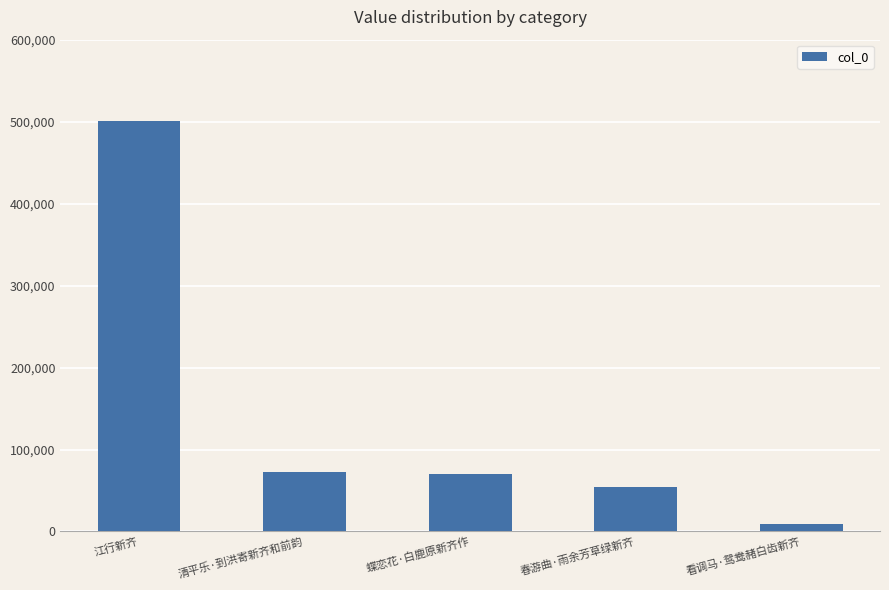

Which category has the lowest value across all series?

看调马·鸳鸯赭白齿新齐